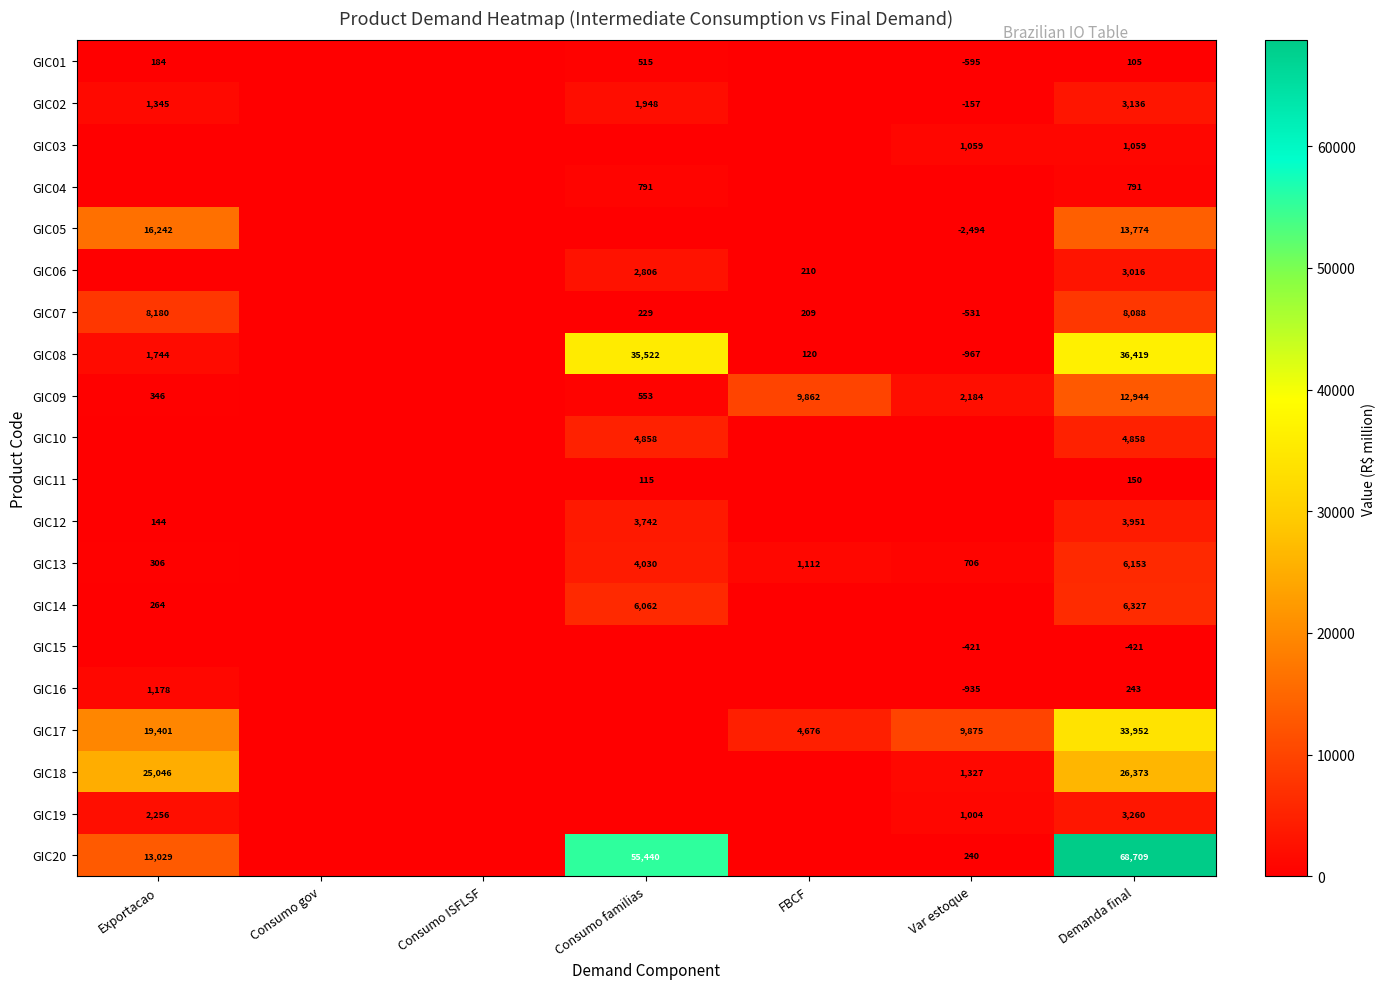

Which has a higher value, Consumo familias or FBCF?

Consumo familias